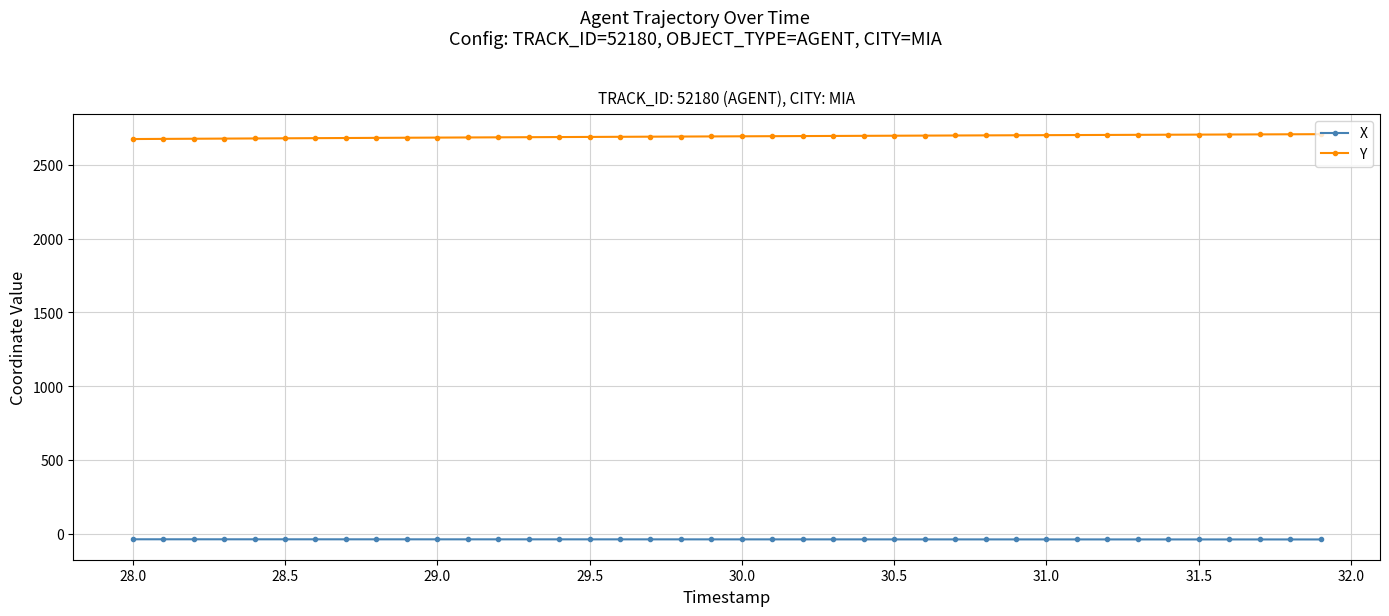

At how many categories does at least one series exceed 626?

40